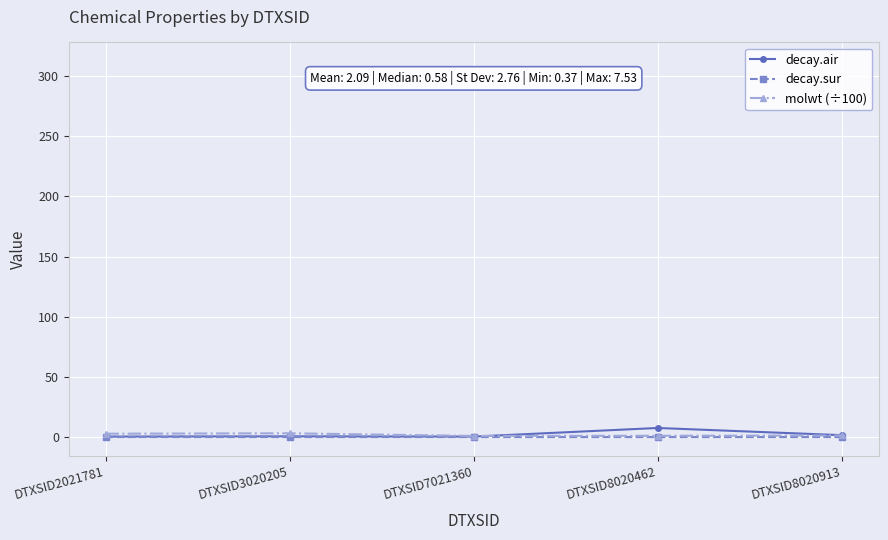

Which label corresponds to the largest value in the chart?

DTXSID8020462